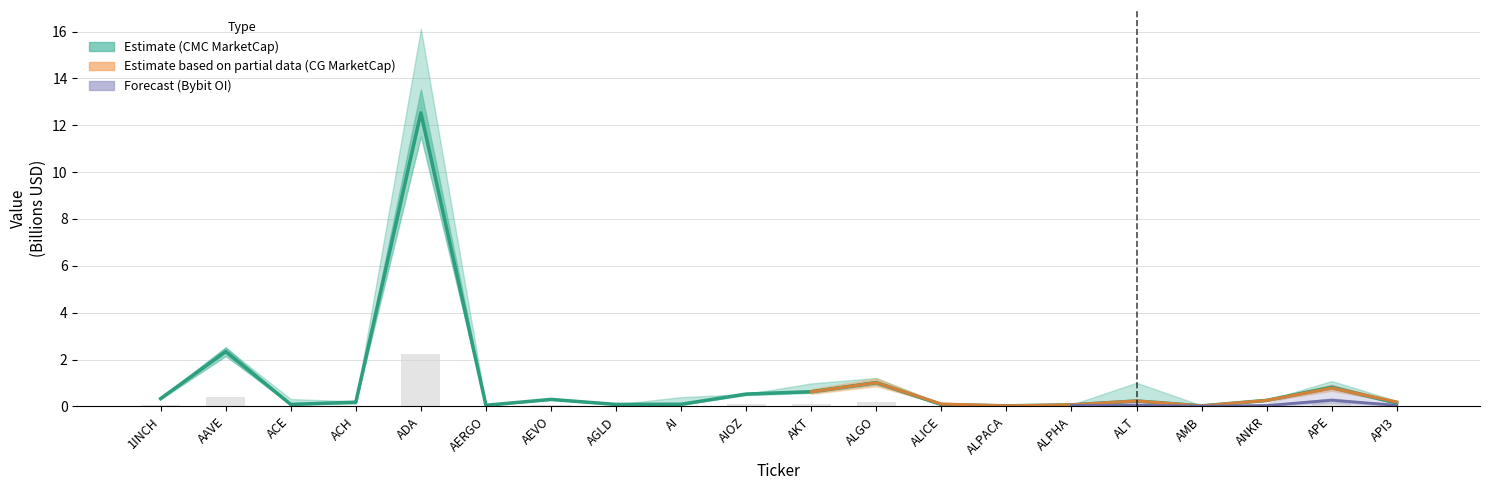

Which series changed the most between AGLD and AKT?

CMC_MarketCap